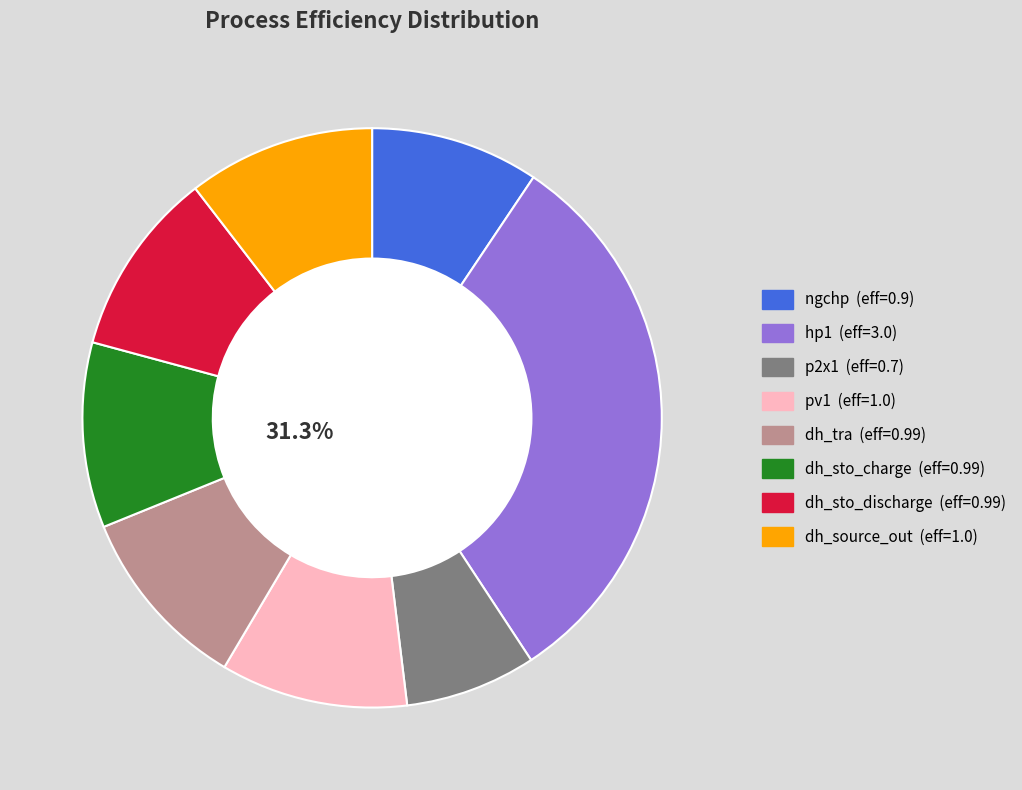

Approximately how many times larger is the value at dh_sto_discharge compared to hp1?

0.3